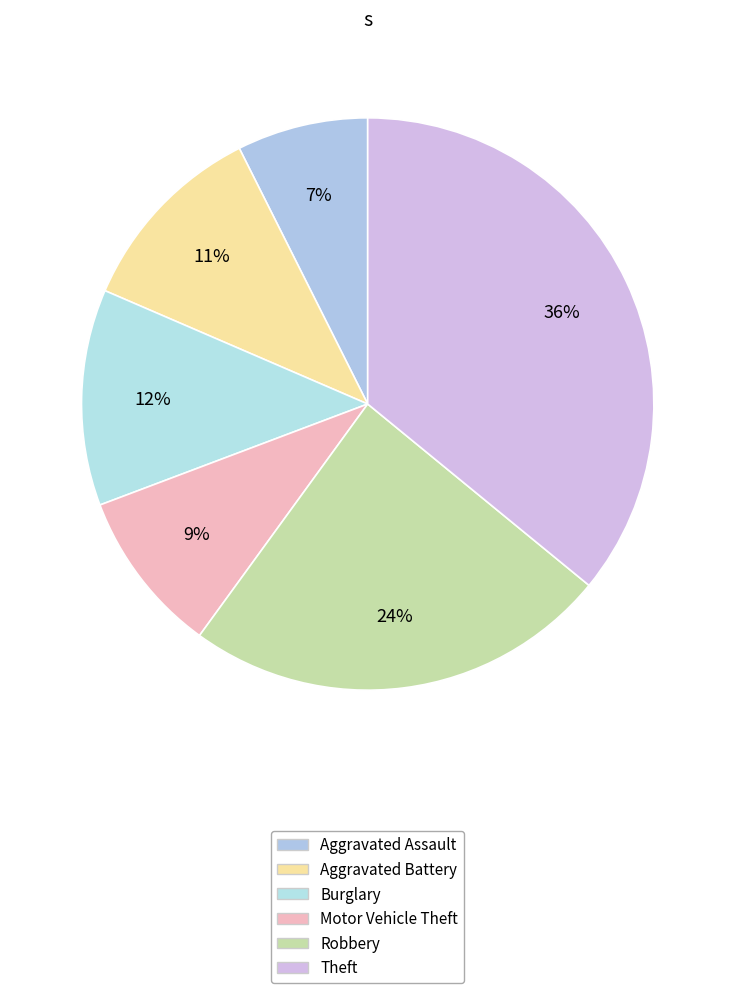

To the nearest percent, what is the combined percentage of Burglary and Aggravated Battery?

23%